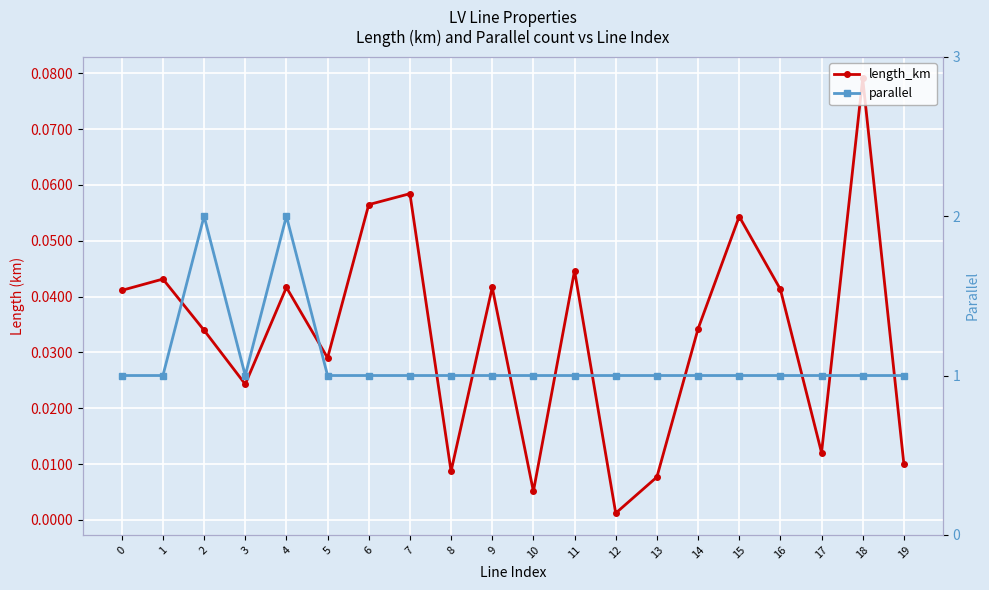

At which category is the sum across all series the highest?

4